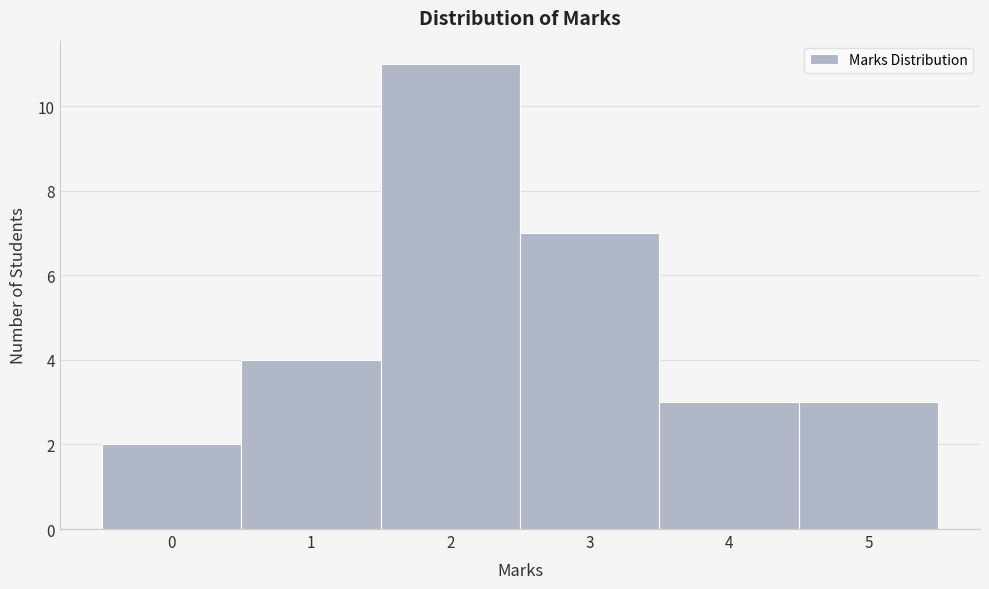

Which range on the x-axis has the tallest bar?

1.5 to 2.5